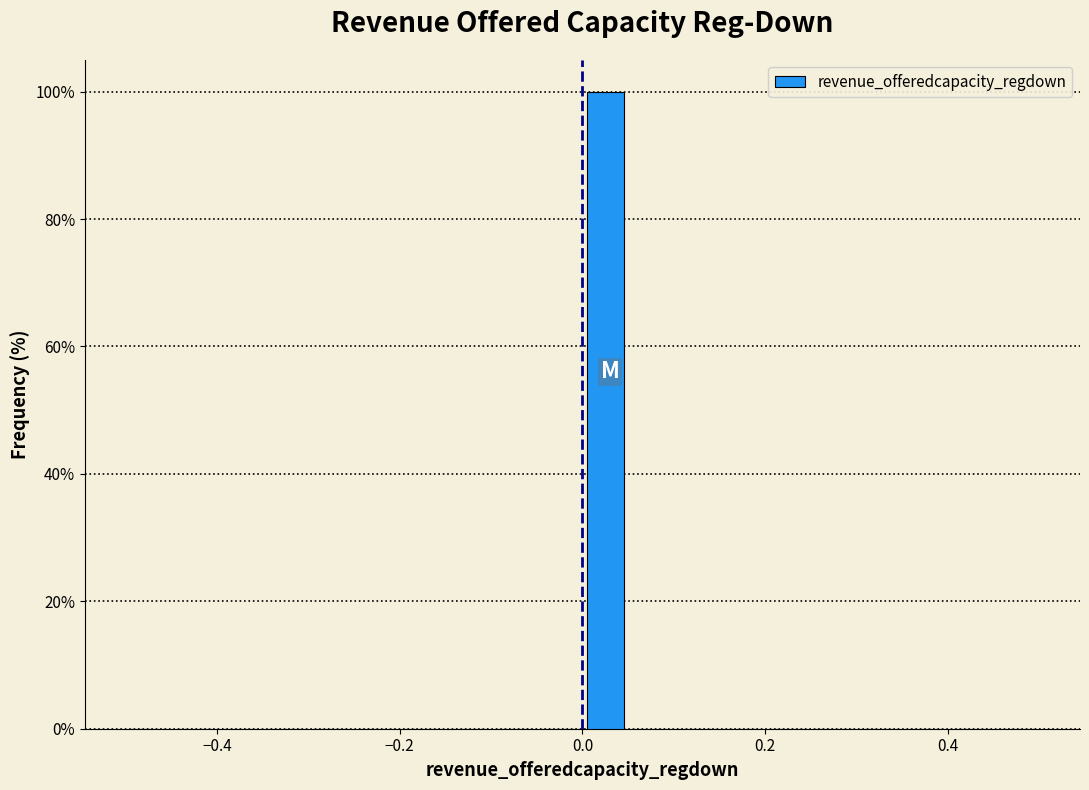

Read against the x-axis, roughly where is the centre of the tallest bar?

0.02